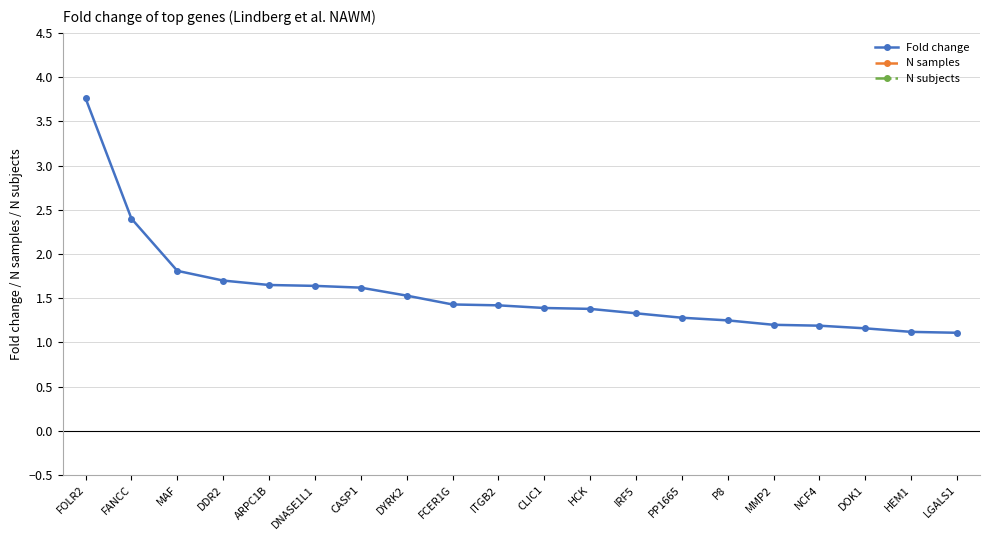

What are all the series names shown in the legend?

Fold change, N samples, N subjects